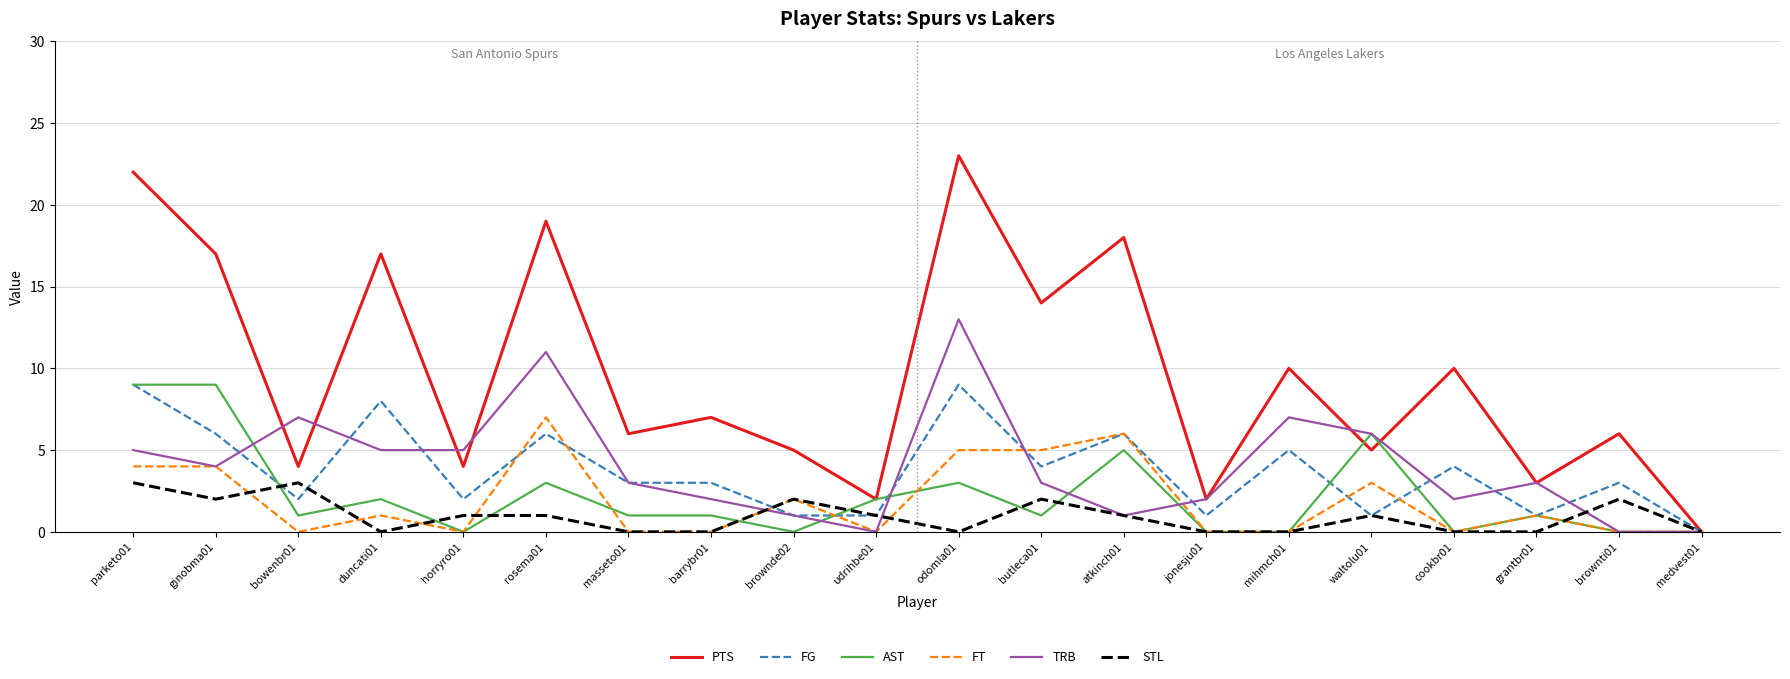

The value of FT at jonesju01 is 0. True or false?

True